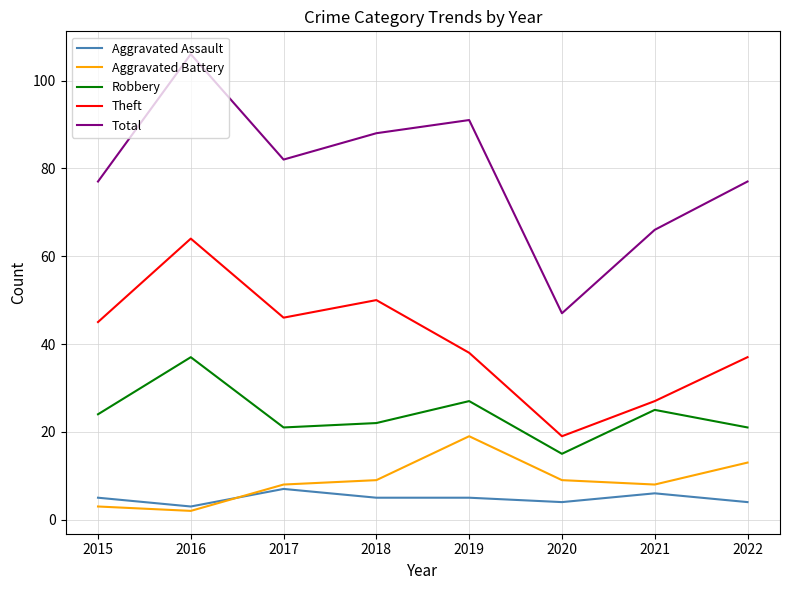

Is it true that Aggravated Assault equals 2 at 2017?

False